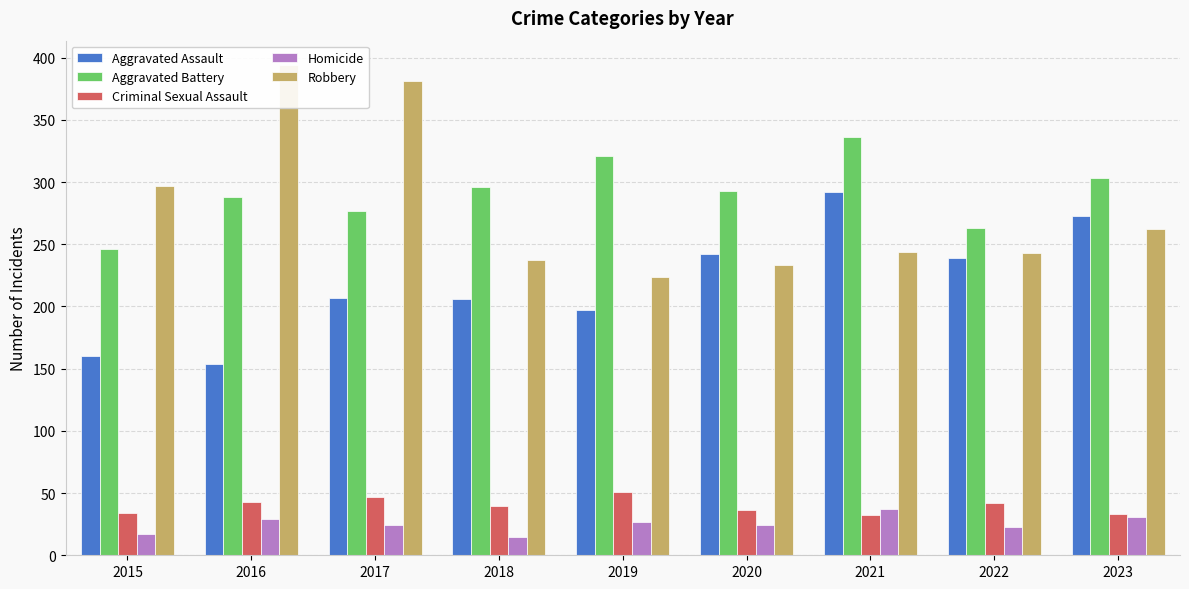

What is the sum of the Aggravated Battery values at 2018 and 2015?

542